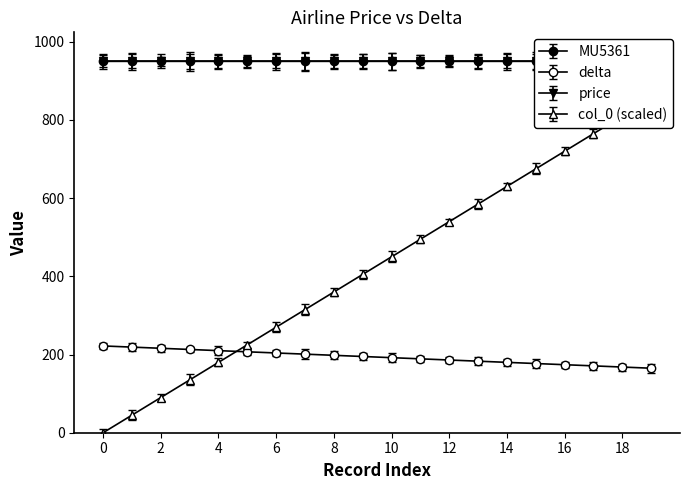

Which series has the largest total across all categories?

price_binned